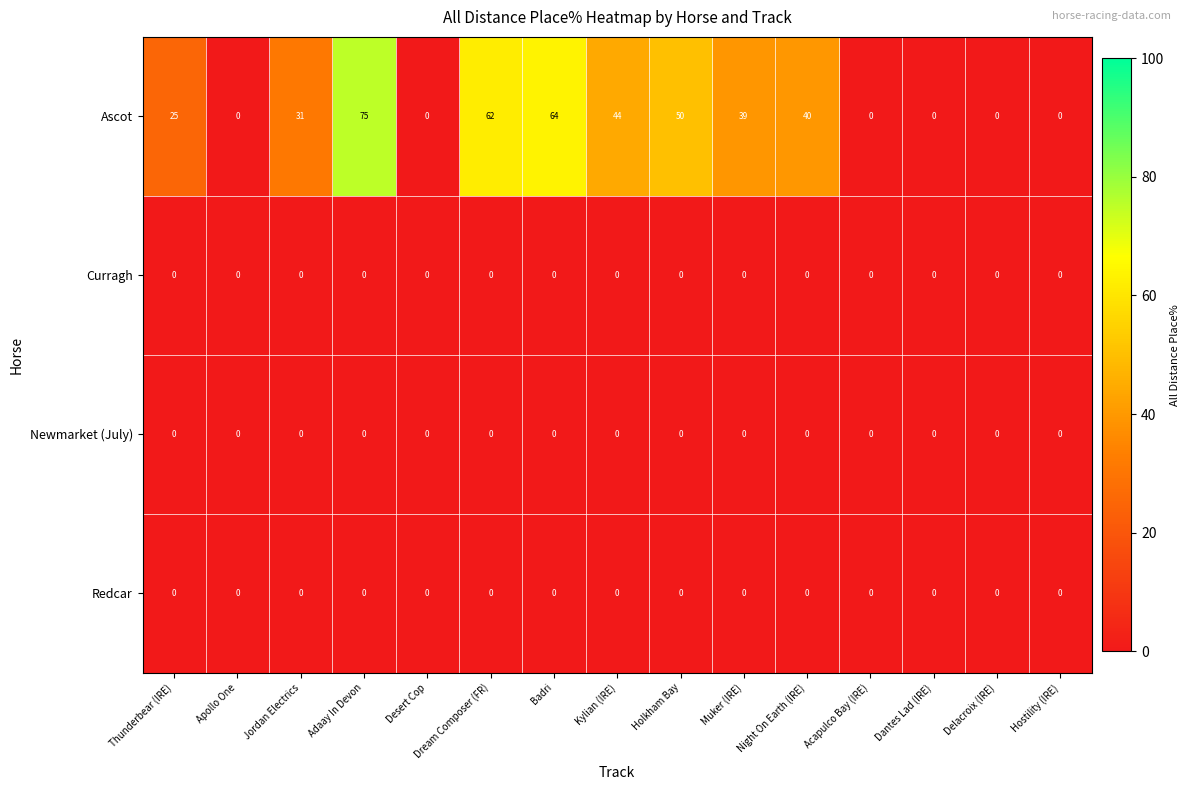

The Newmarket (July) series shows 0 at Holkham Bay. True or false?

True